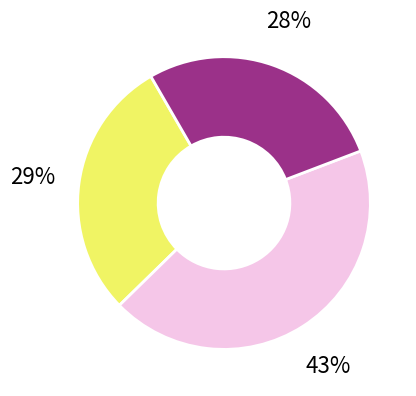

Count the number of slices in the pie.

3